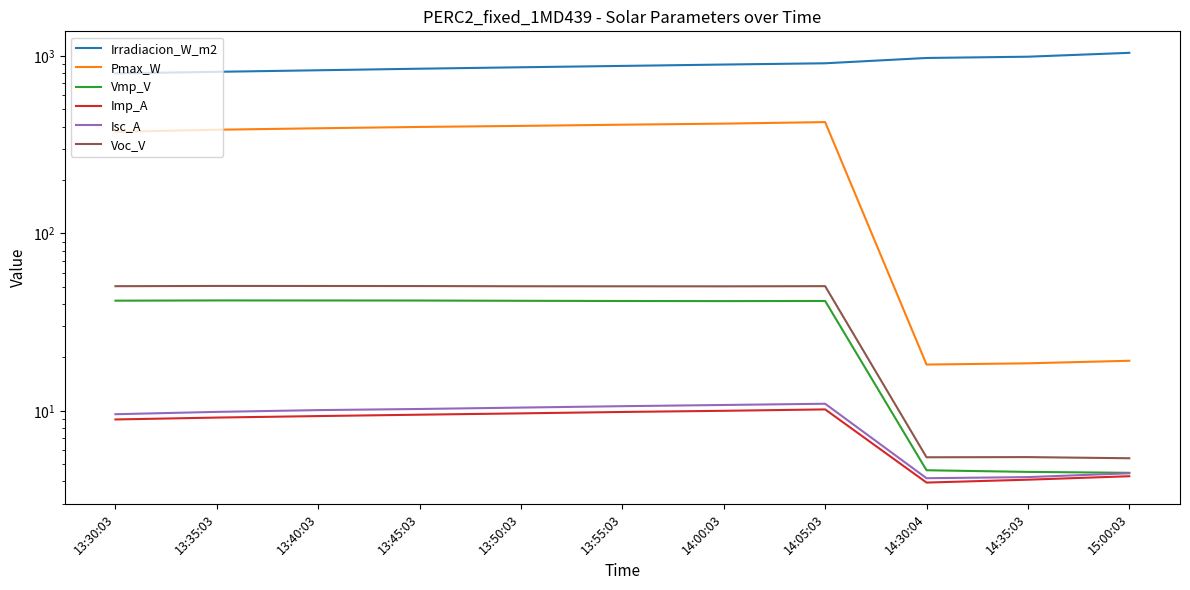

Is the value of Voc_V at 15:00:03 greater than the value of Irradiacion_W_m2 at 13:30:03?

No